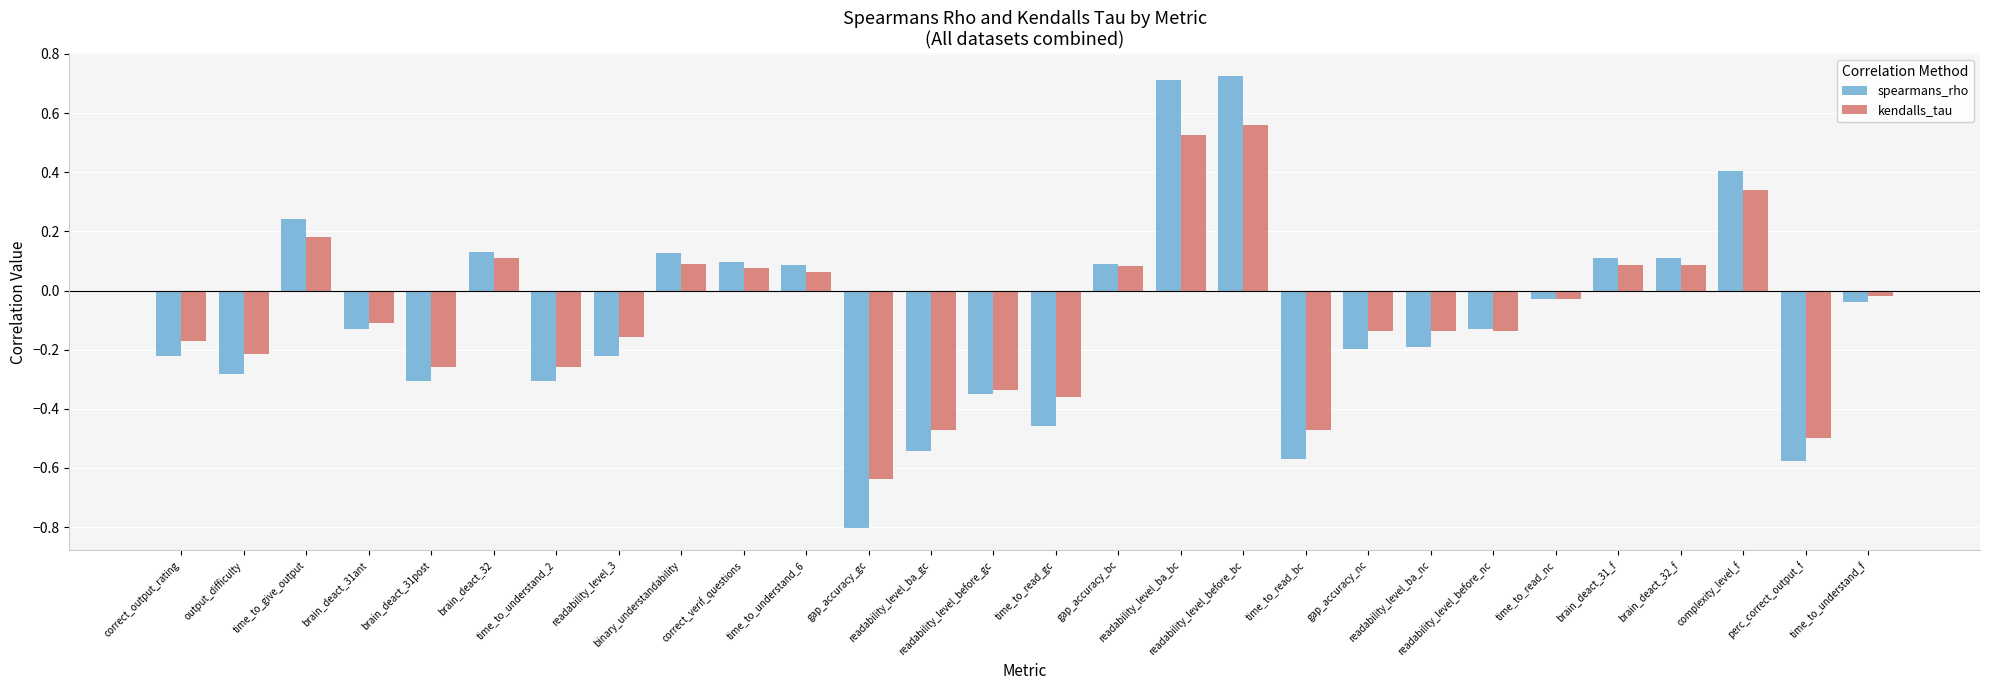

Which series has the largest range (max minus min)?

spearmans_rho